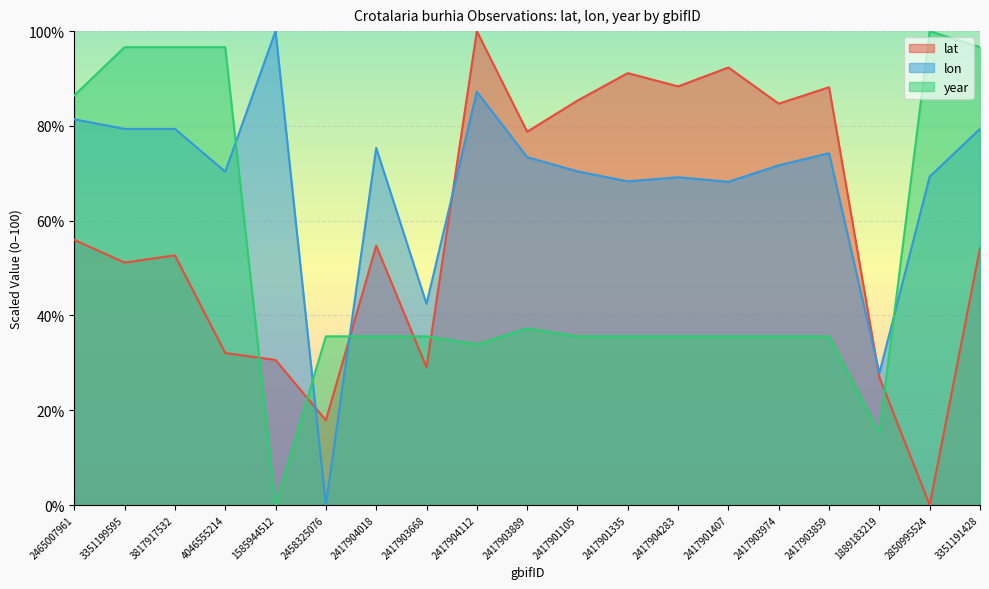

Which has a higher value, 3351199595 or 3351191428?

3351191428